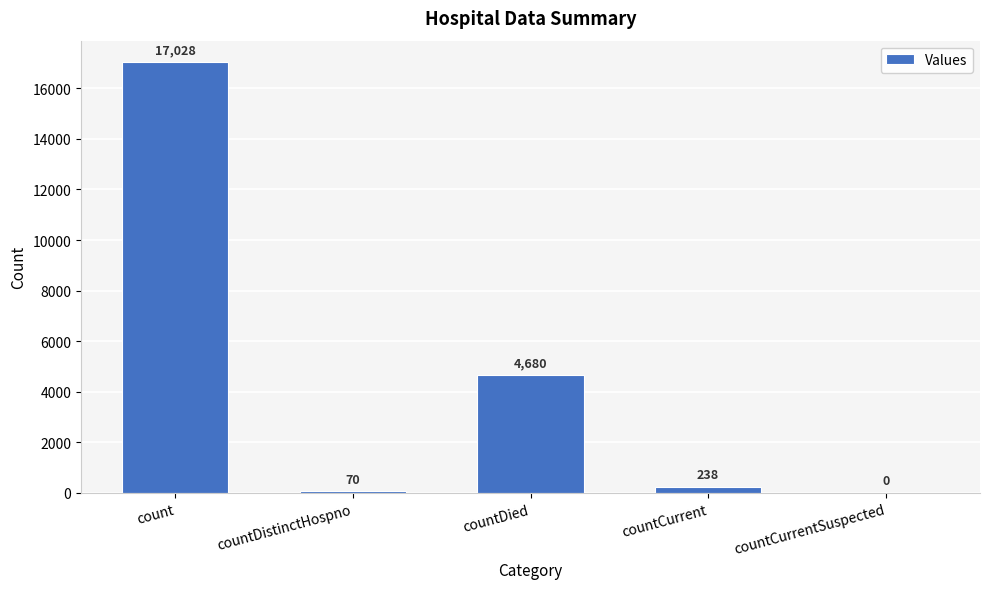

Reading left to right, transcribe all the data shown in this chart.

17028	70	4680	238	0